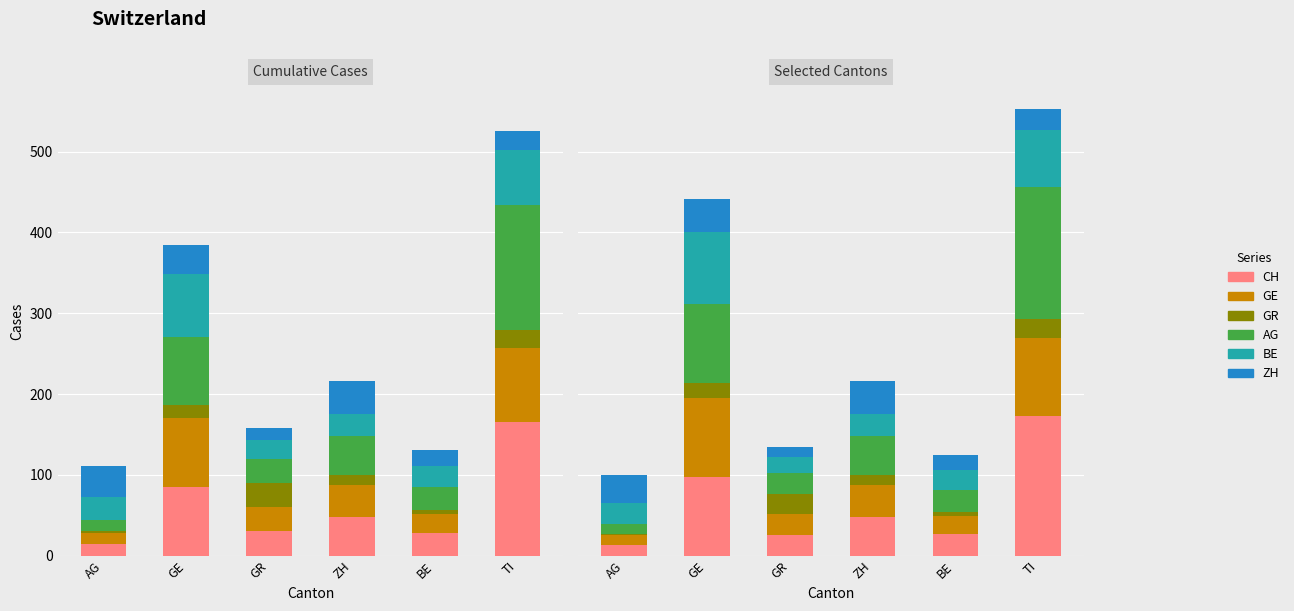

Rank the series at BE from lowest to highest value.

GR, ZH, GE, BE, AG, CH